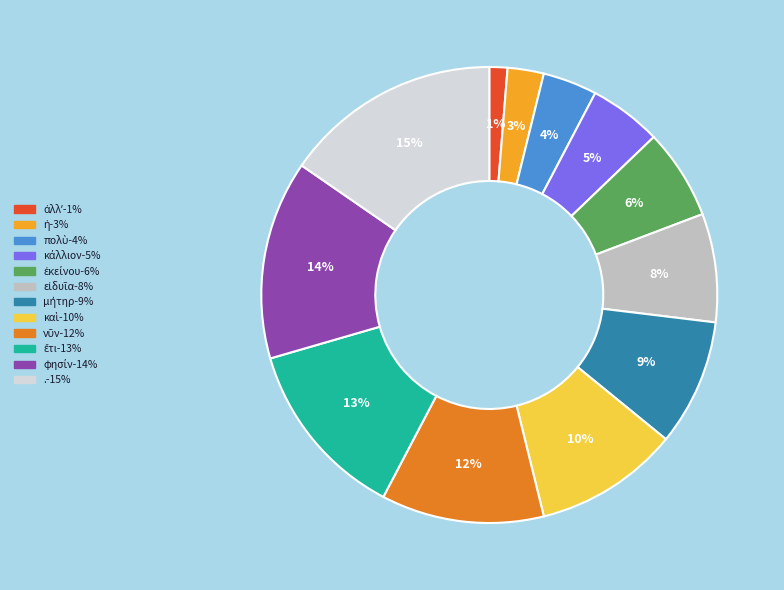

What percentage is the .-15% slice, to the nearest percent?

15%